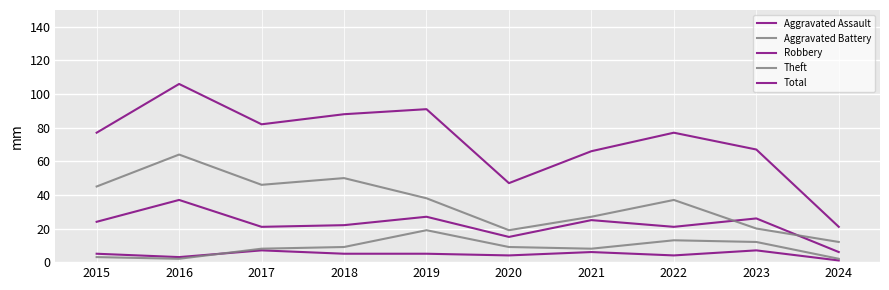

True or false: Robbery has a value of 6 at 2024.

True